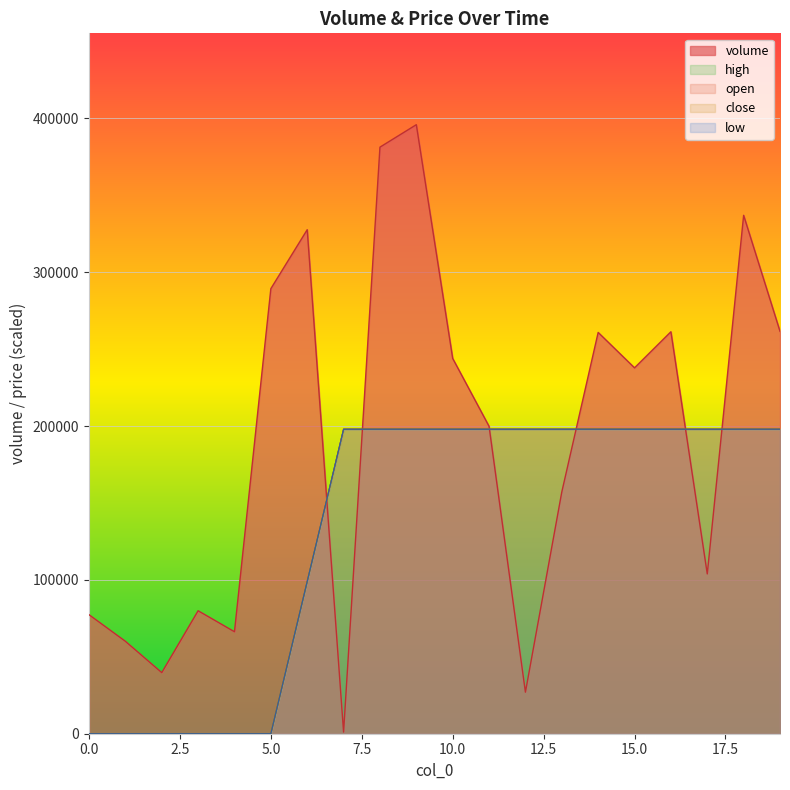

What is the sum of the open values at 11 and 0?

197929.6